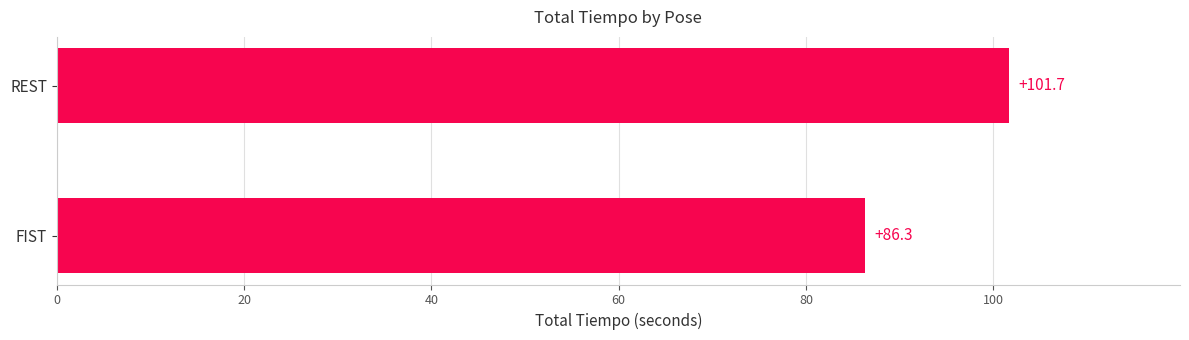

Rank the categories by value from highest to lowest.

REST, FIST